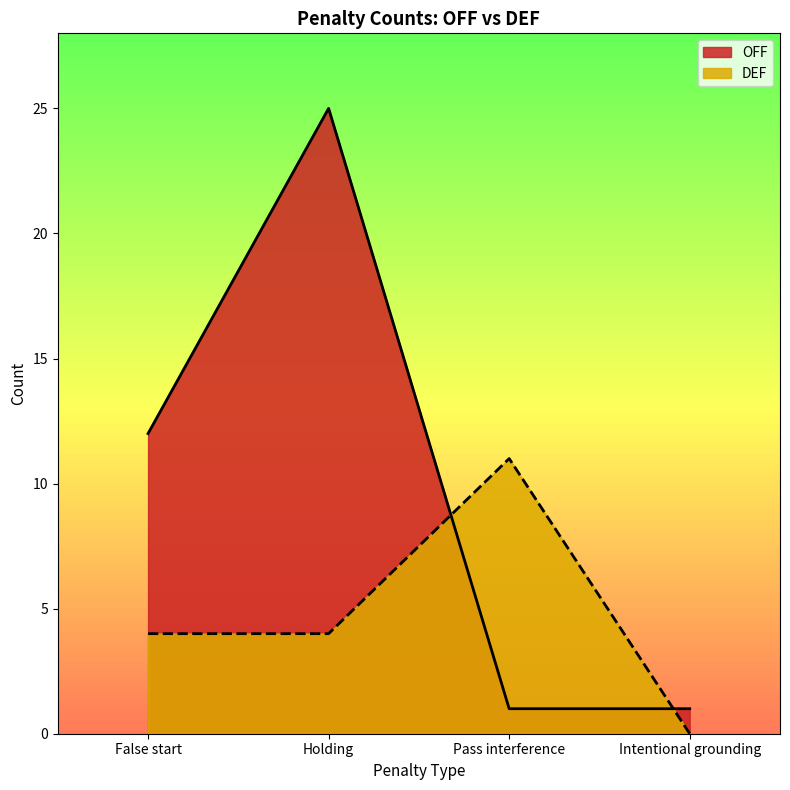

What is the difference between the maximum and minimum values in the OFF series?

24